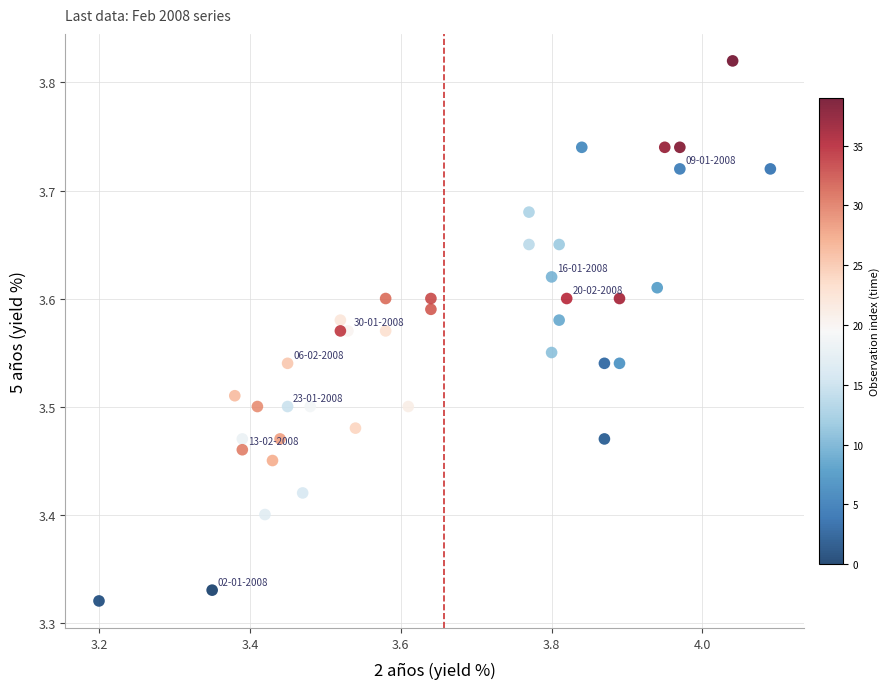

What is the range of Y values (max minus min)?

0.5